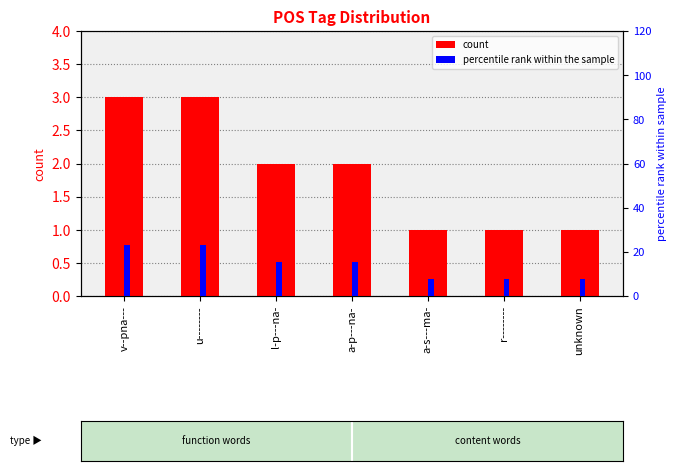

What is the label of the 6th bar from the right?

u--------